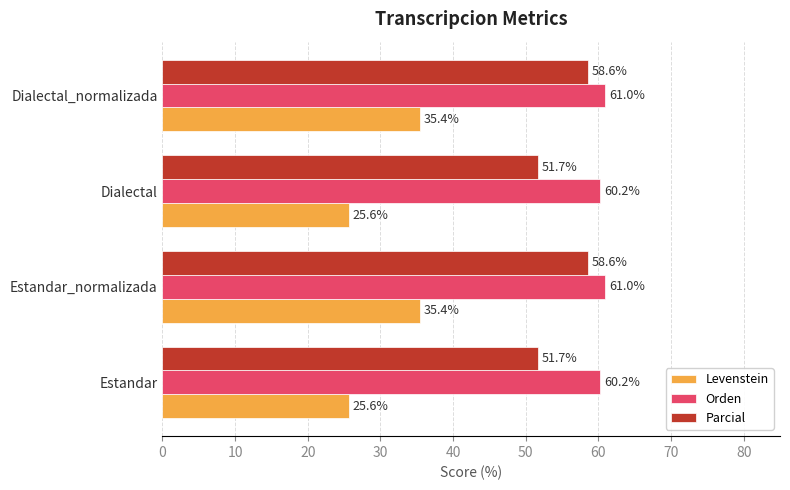

What is the spread (max minus min) of values at Estandar?

34.6